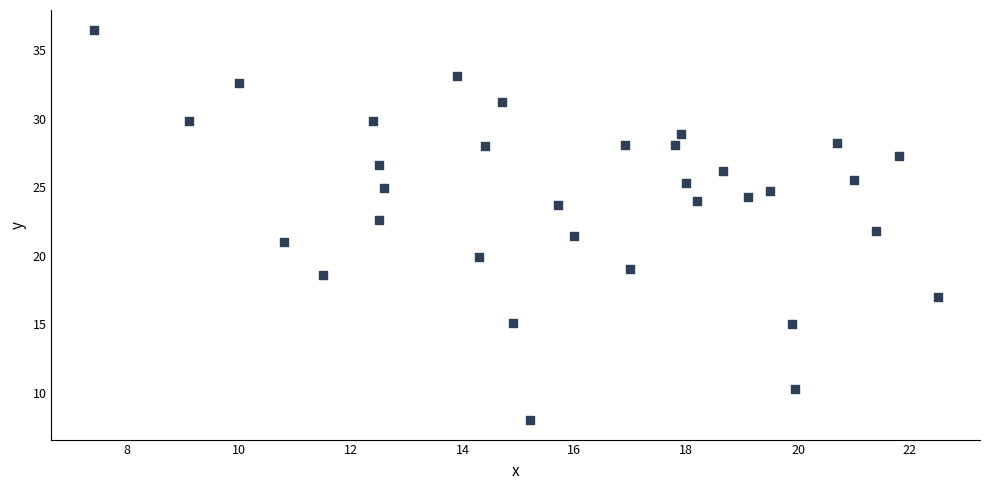

What is the range of Y values (max minus min)?

28.5